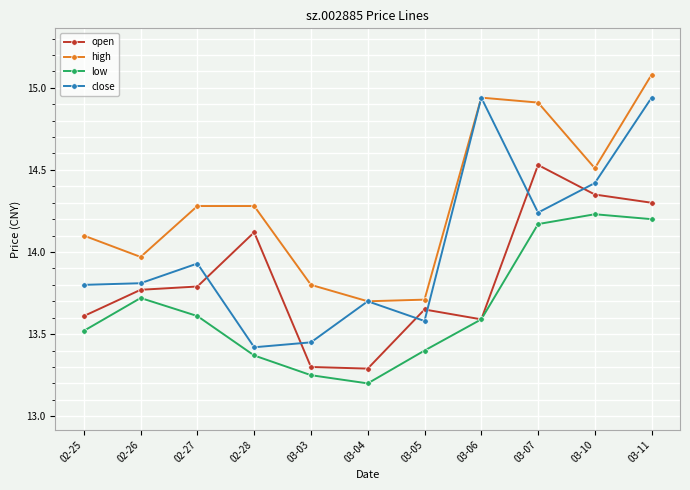

What is the label of the 1st point from the right?

03-11